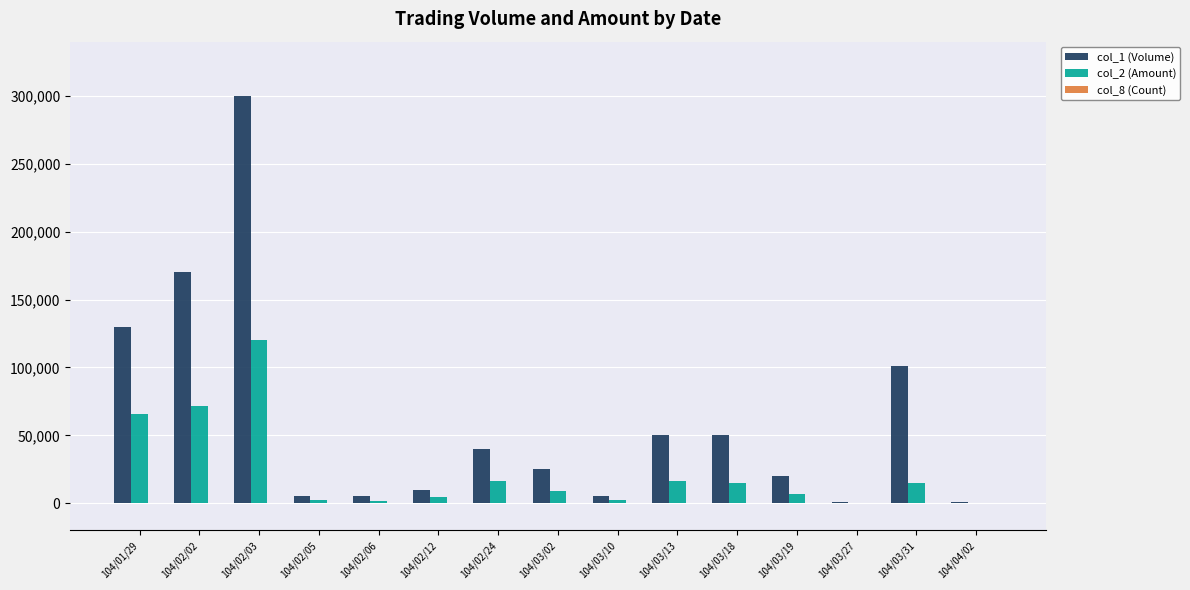

What is the average value of the col_1 (Volume) series?

60867